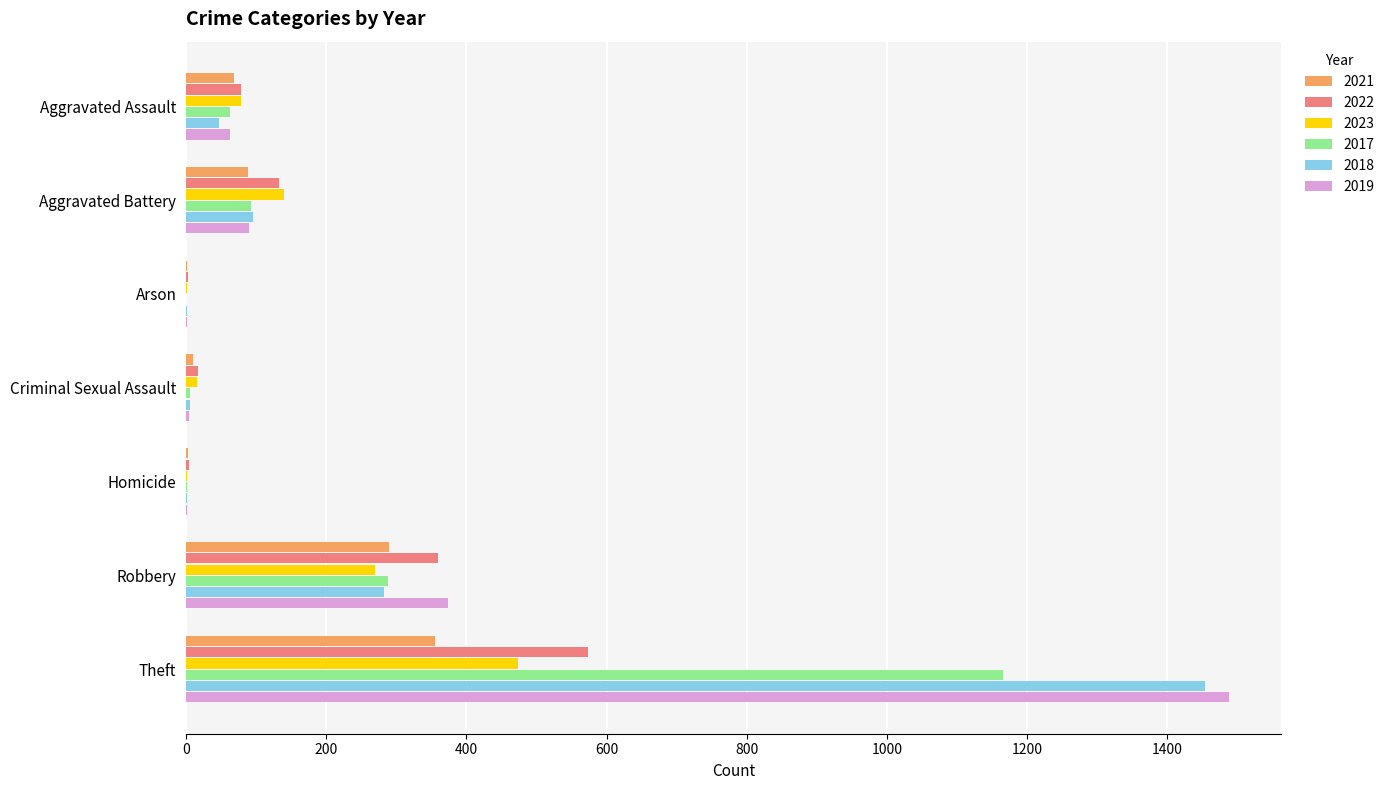

What is the maximum value shown in the chart?

1488